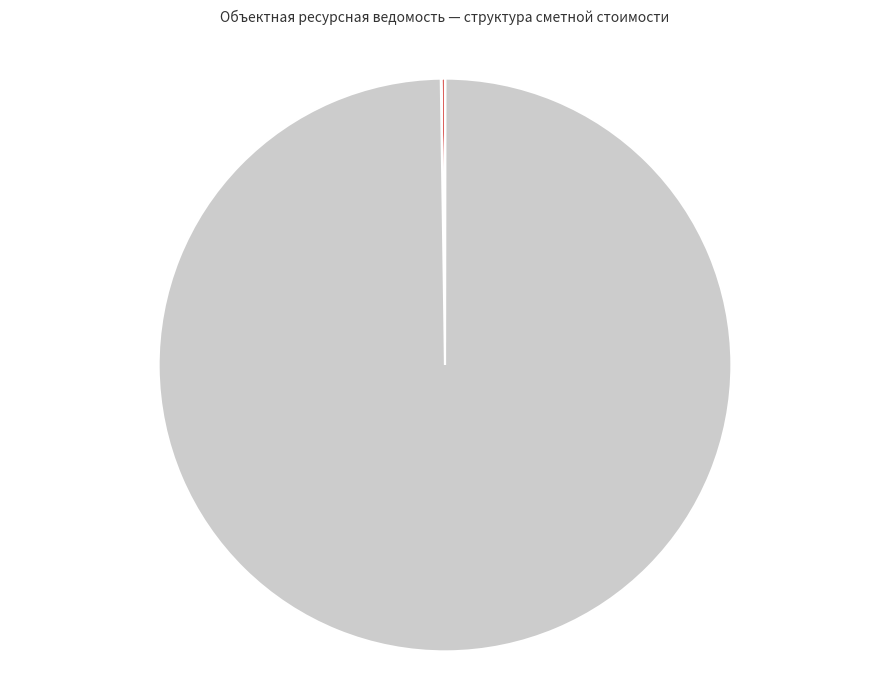

What is the largest slice in the pie chart?

Оборудование